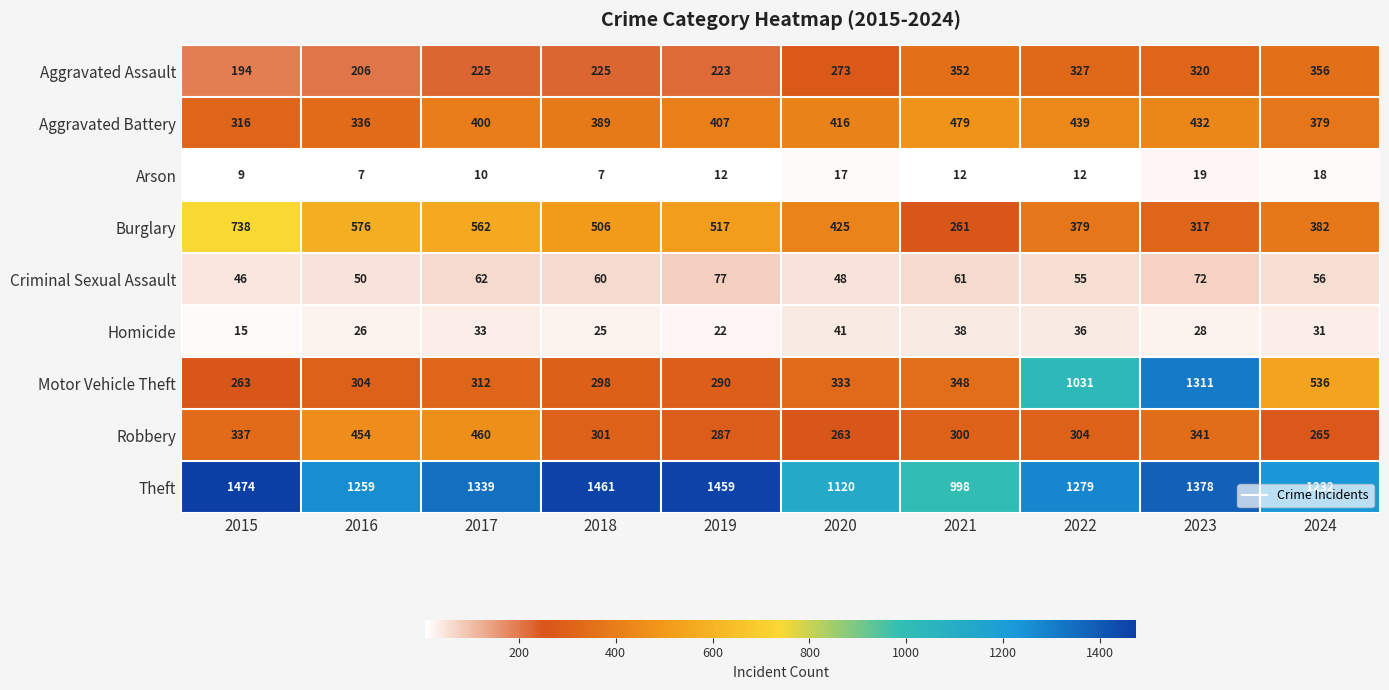

Which series has the widest spread of values?

Motor Vehicle Theft